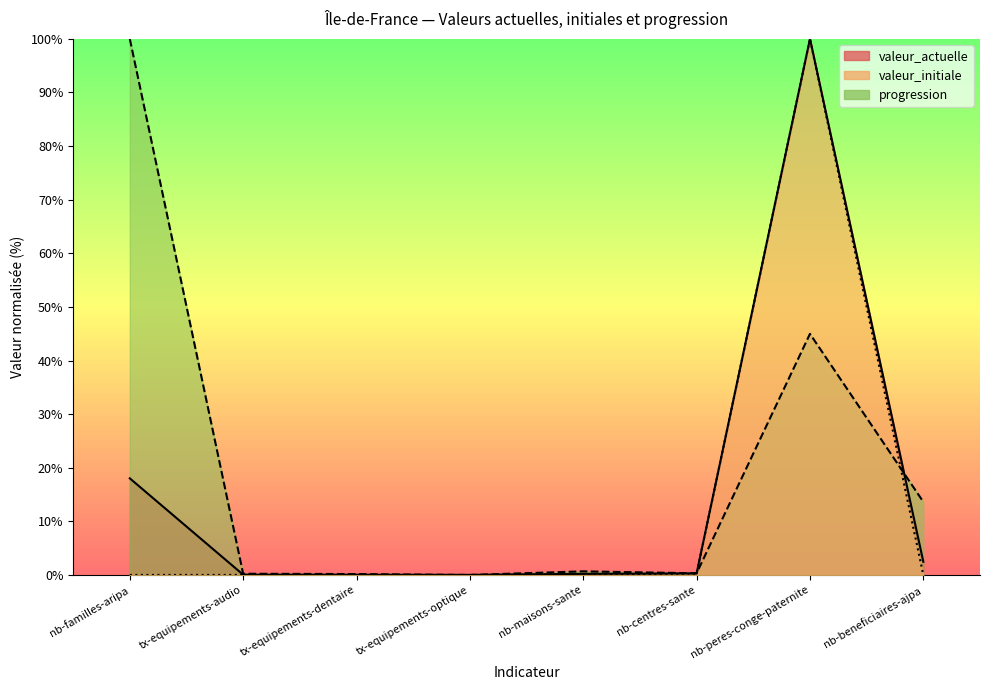

True or false: progression has a value of 45.0 at nb-peres-conge-paternite.

True